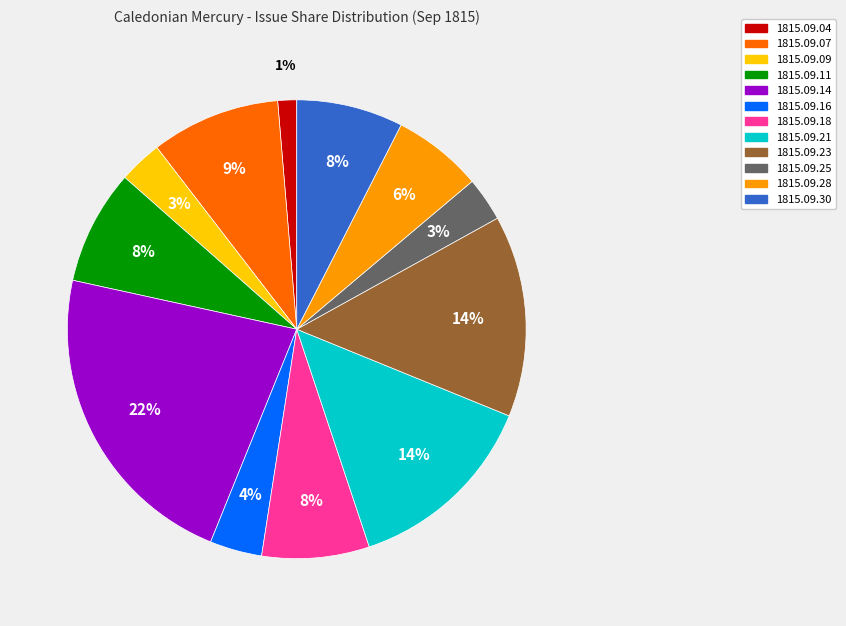

Does any single category account for the majority?

No